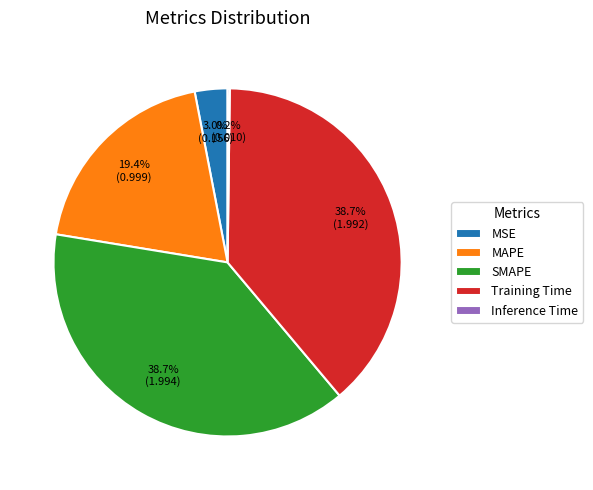

What percentage do MSE and SMAPE together represent?

41.7%